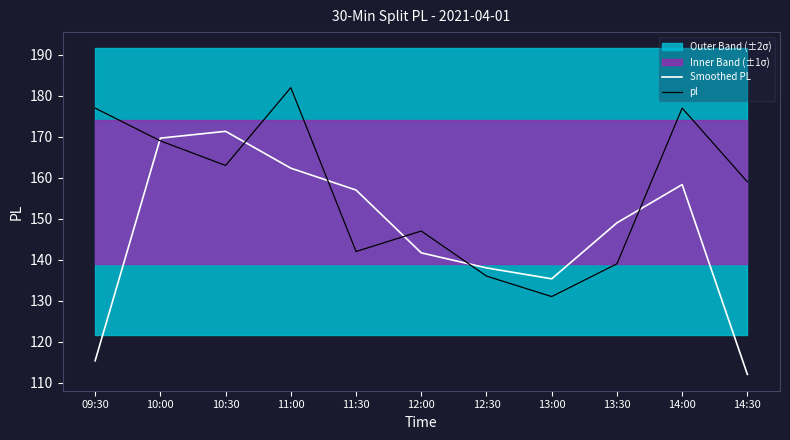

Where do Smoothed PL and pl first cross each other?

09:30 and 10:00